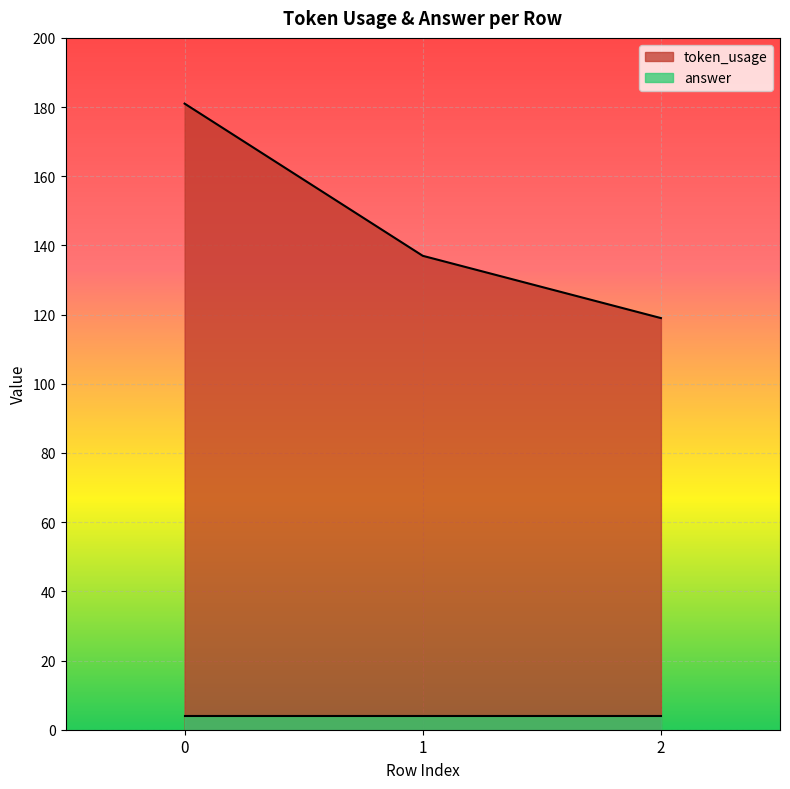

What is the value of the 2nd point from the left?

137